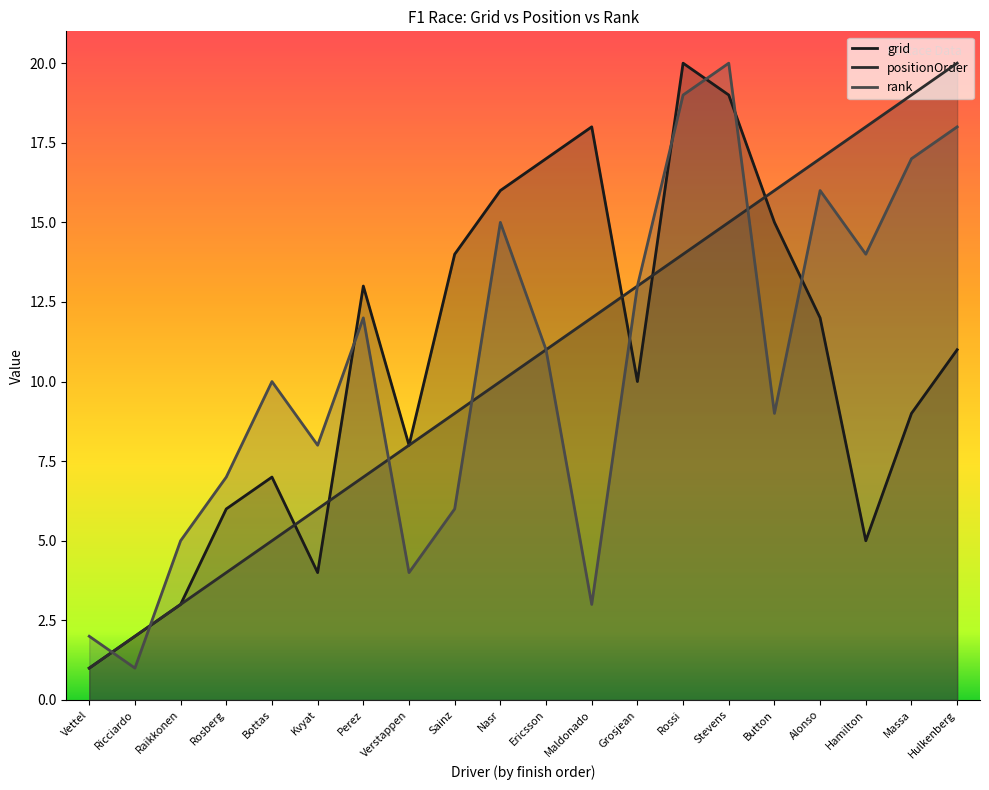

What is the smallest value displayed?

1